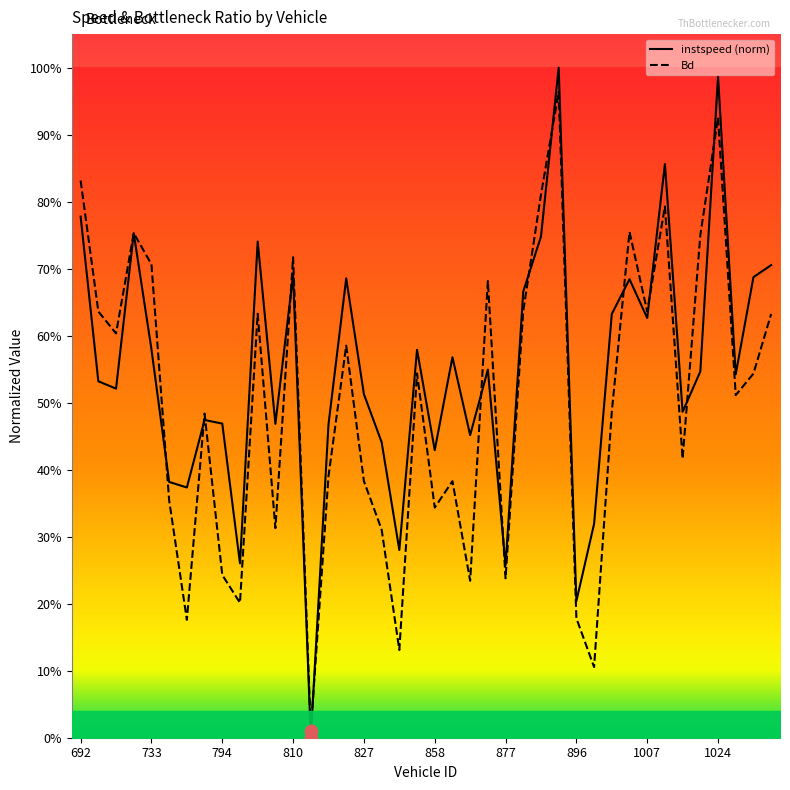

Is the value of Bd at 27 greater than the value of instspeed (norm) at 1007?

Yes